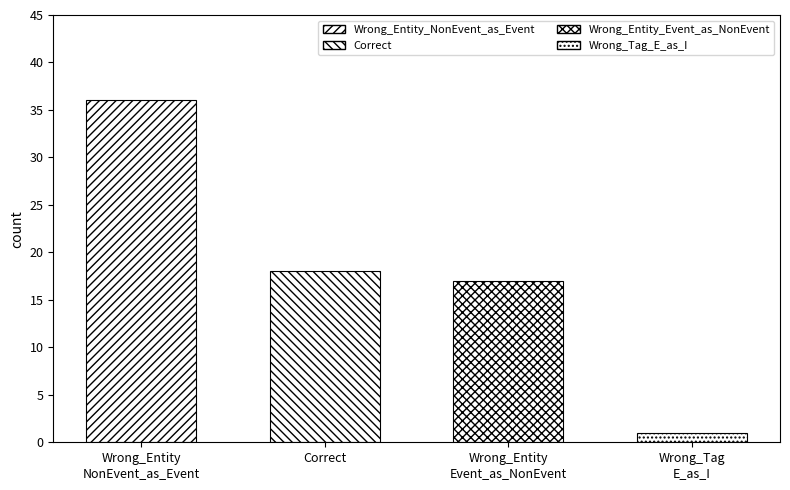

What is the value of the 1st bar from the left?

36